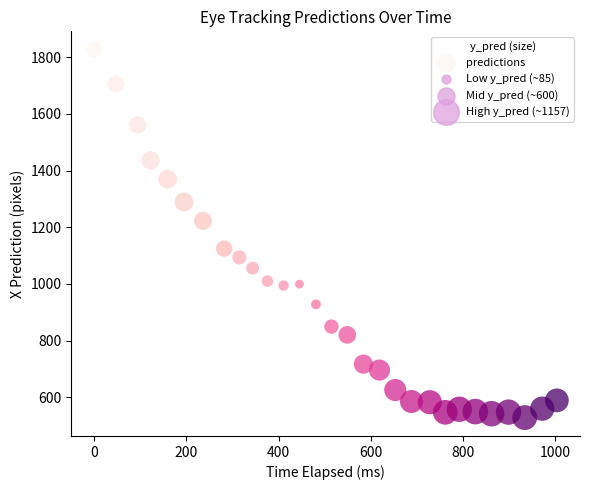

What is the range of Y values (max minus min)?

1296.9